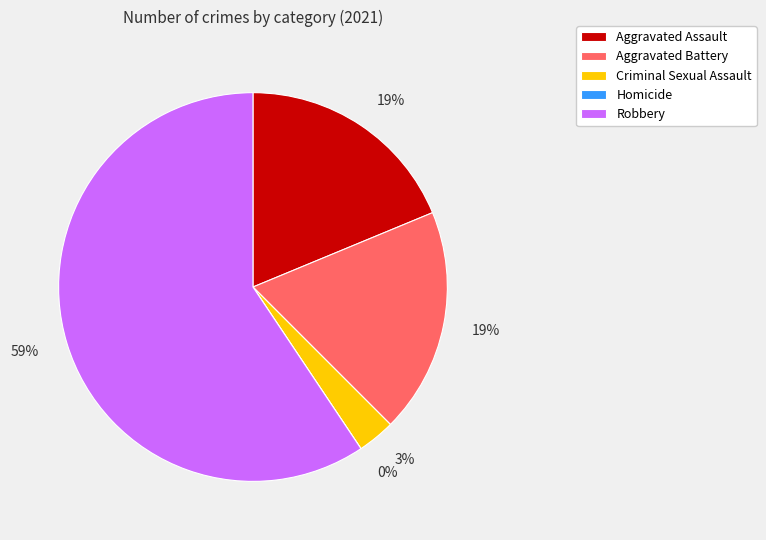

To the nearest percent, what portion does Robbery represent?

59%